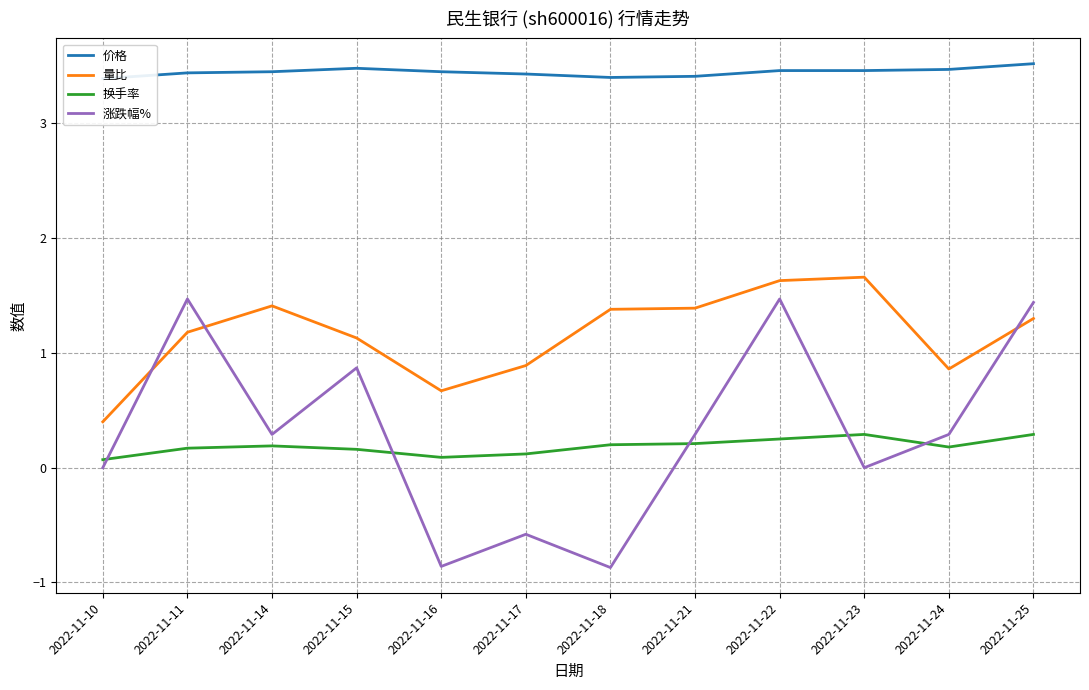

Which category has the lowest value in the 量比 series?

2022-11-10